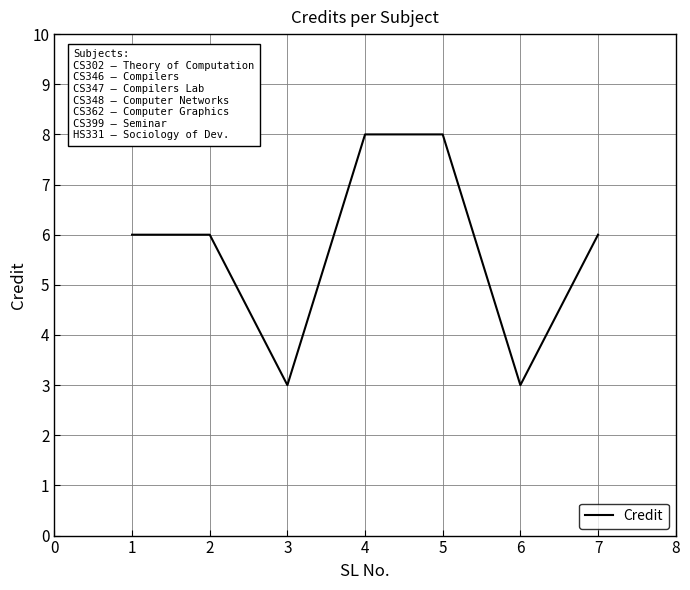

What is the greatest value displayed?

8